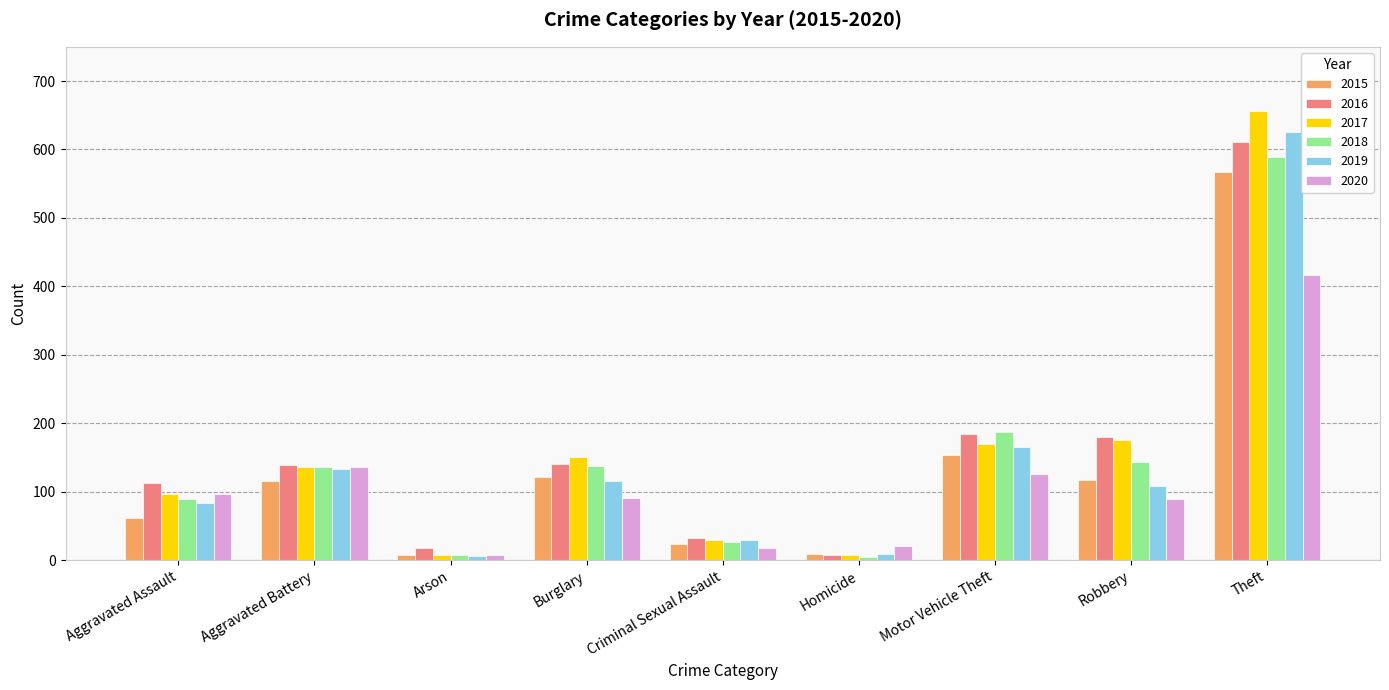

What is the sum of the 2020 values at Motor Vehicle Theft and Criminal Sexual Assault?

144